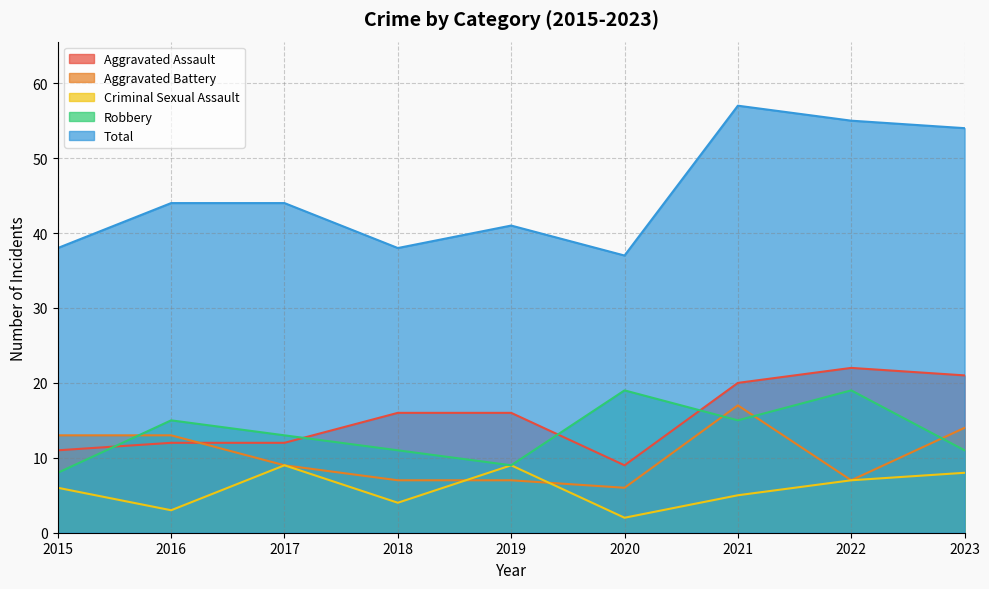

The value of Criminal Sexual Assault at 2022 is 11. True or false?

False